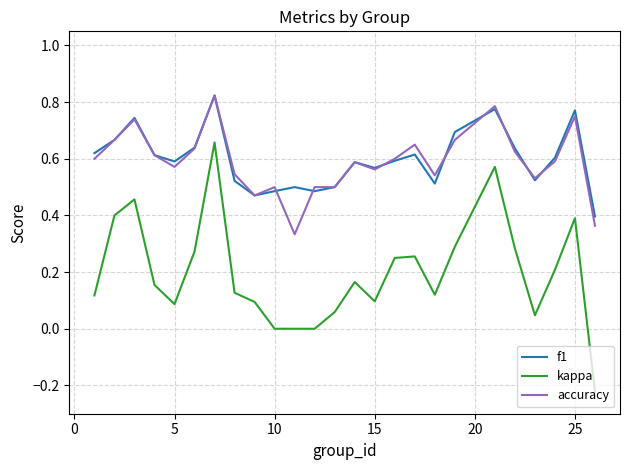

True or false: f1 and kappa intersect in this chart.

False